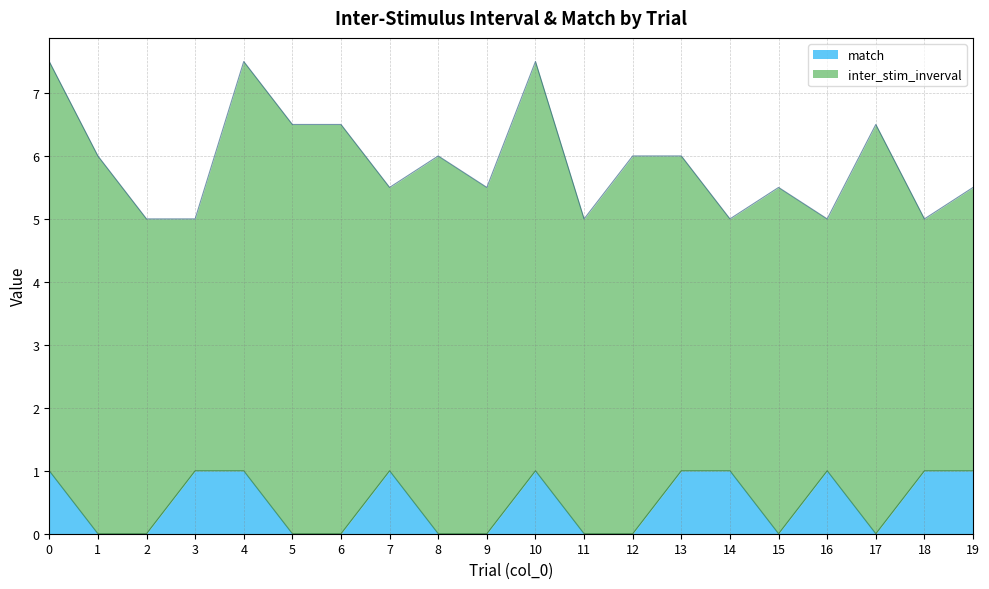

How many points are lower than both their immediate neighbors (excluding endpoints)?

2